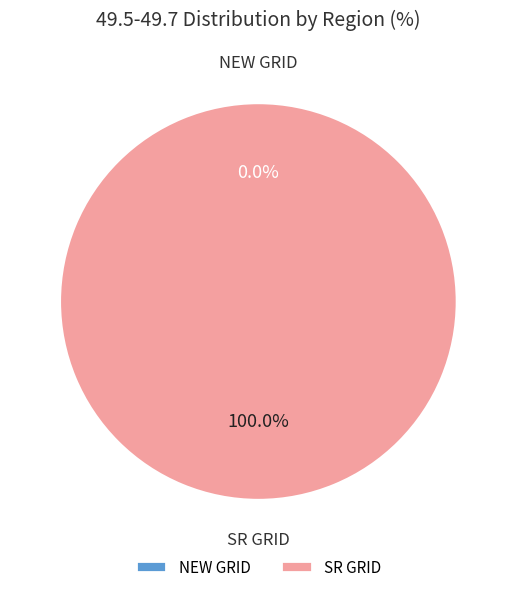

To the nearest percent, what is the combined percentage of SR GRID and NEW GRID?

100%